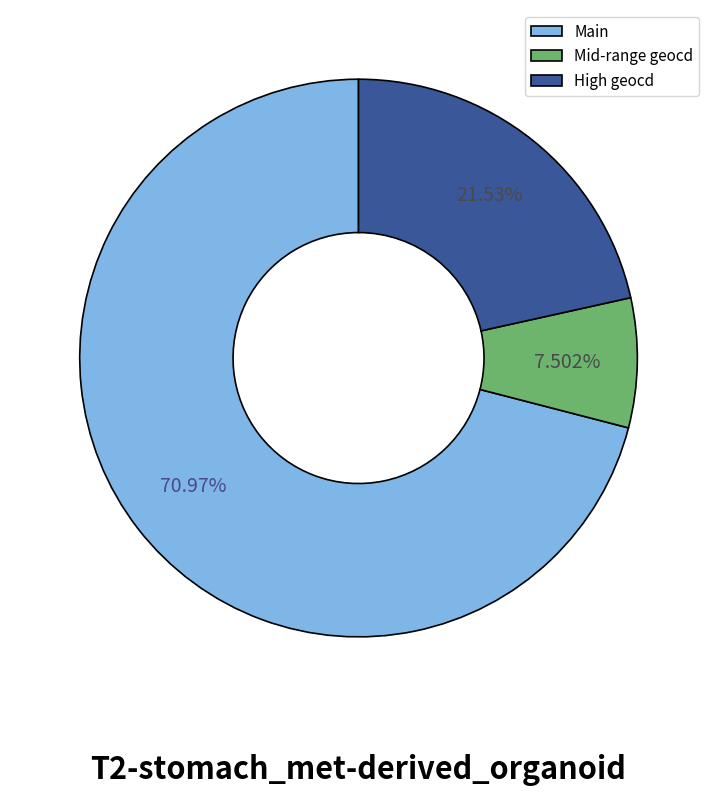

How many segments does this pie chart have?

3